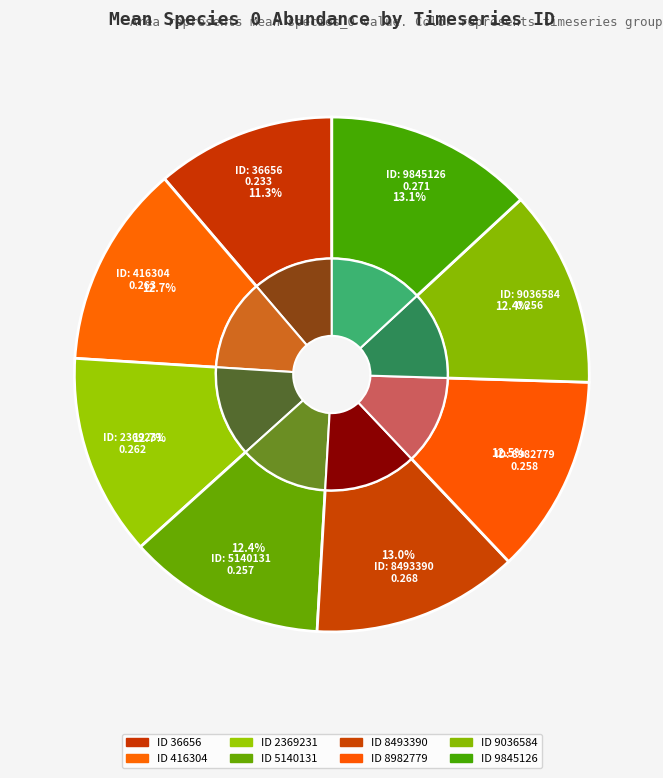

Does 8493390 account for over 50% of the chart?

No